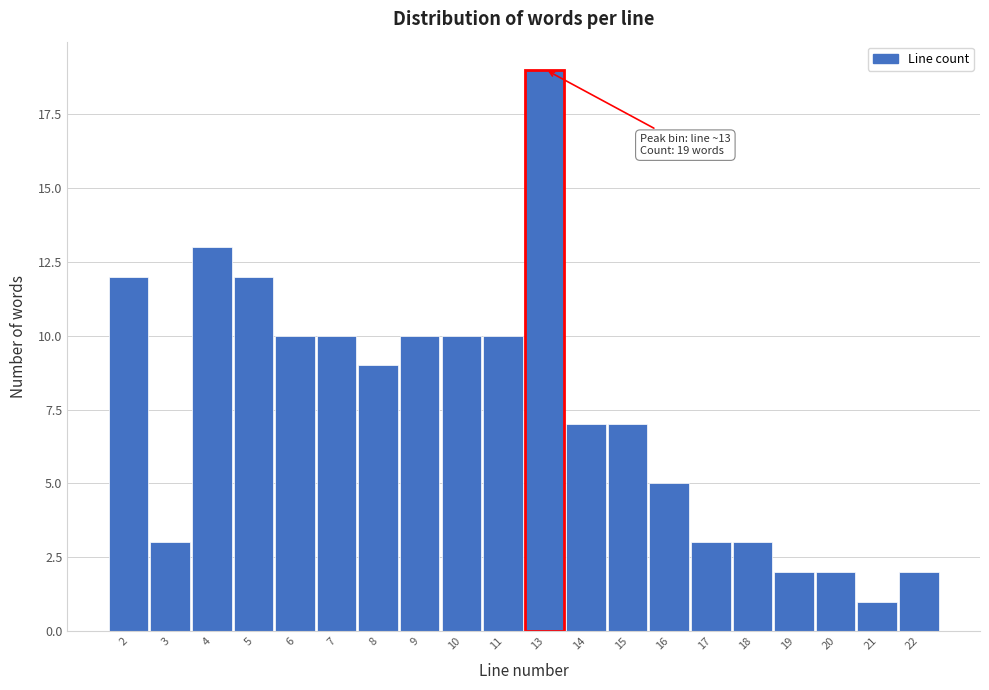

Reading right to left, list all the values displayed in this chart.

22=2	21=1	20=2	19=2	18=3	17=3	16=5	15=7	14=7	13=19	11=10	10=10	9=10	8=9	7=10	6=10	5=12	4=13	3=3	2=12